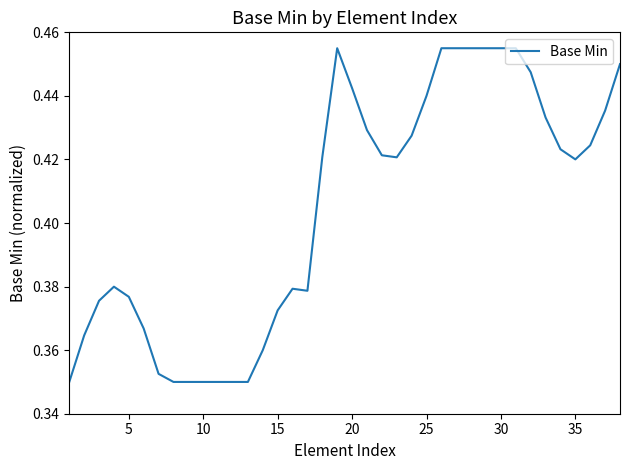

How many interior local valleys (lower than both neighbors) does the data have?

3